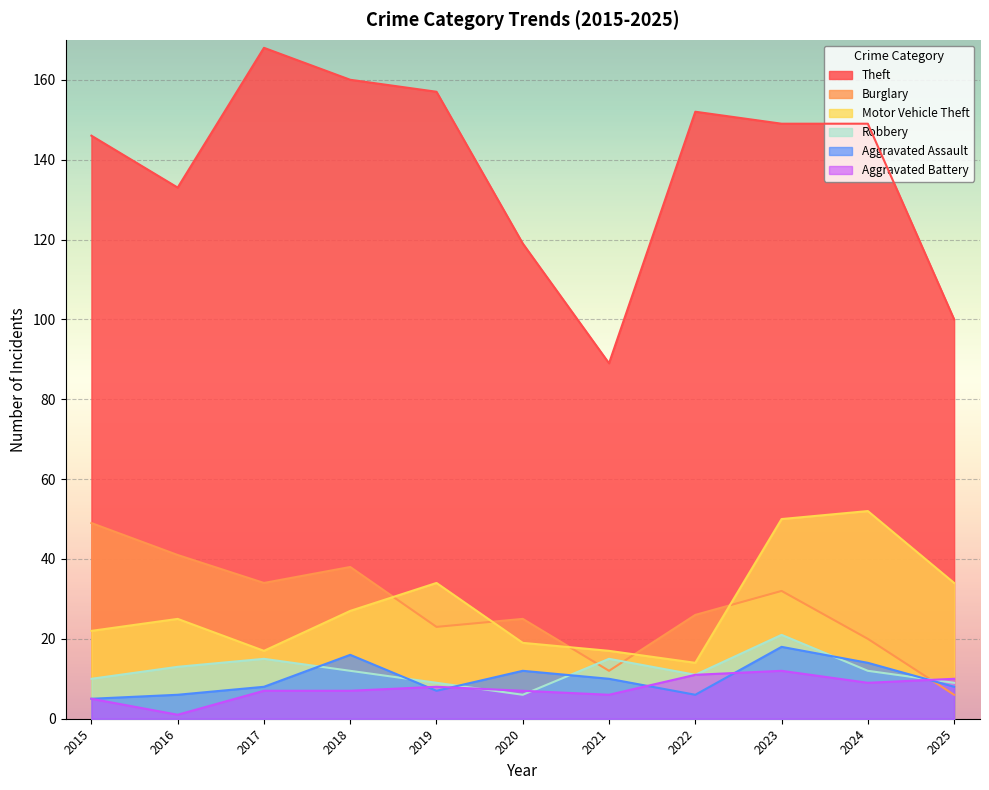

At how many categories does at least one series exceed 56?

11